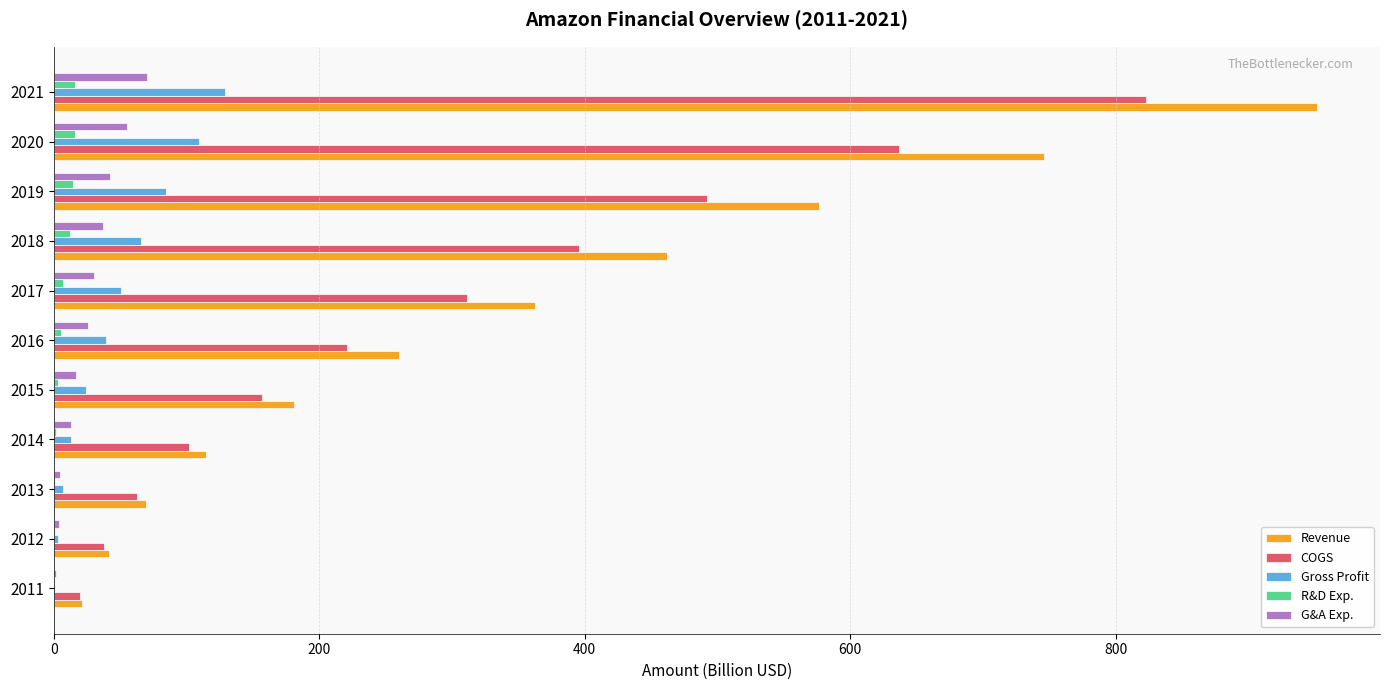

What is the sum of all R&D Exp. values?

78.4